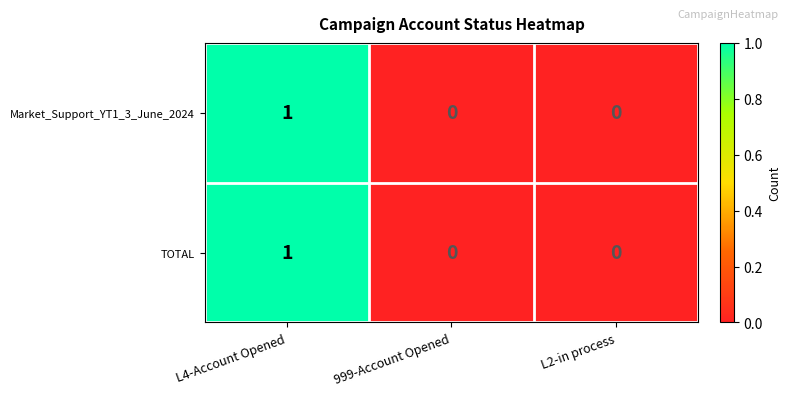

At which label does TOTAL reach its peak?

L4-Account Opened